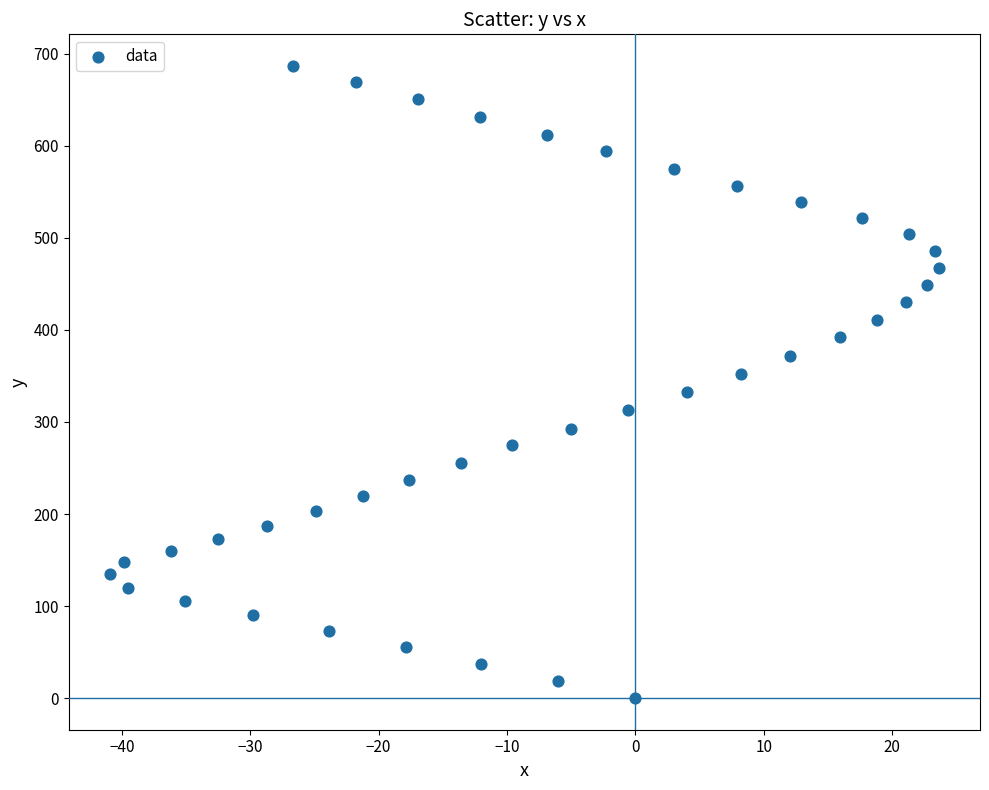

What is the range of X values (max minus min)?

64.5